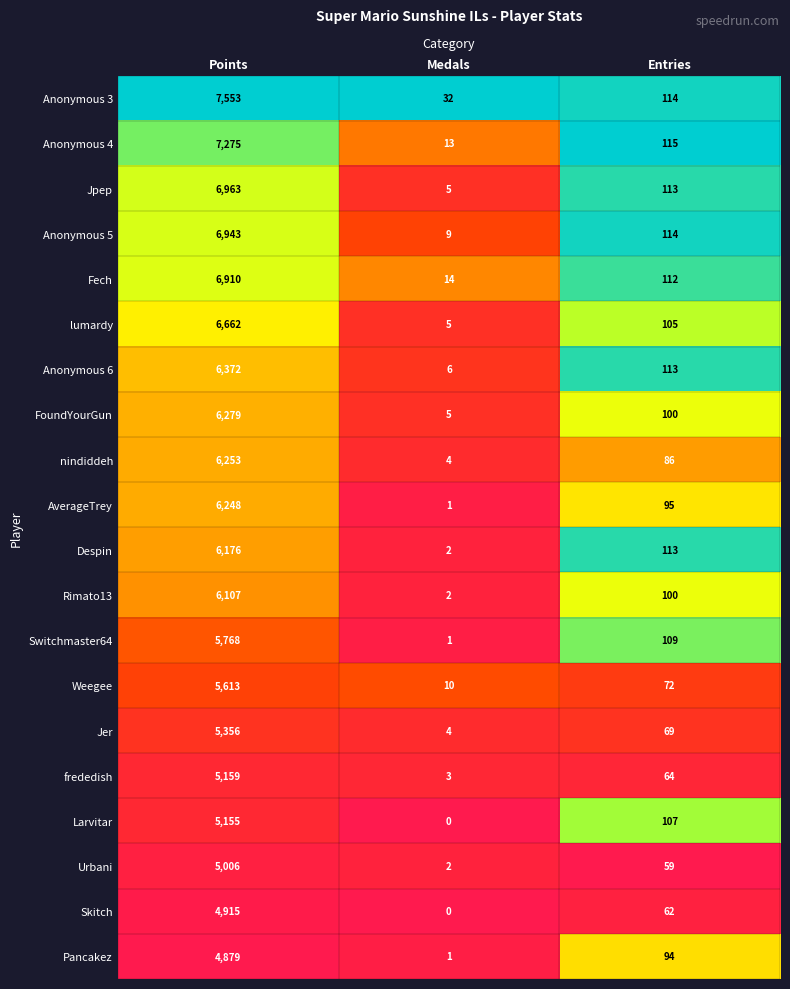

What value does the frededish series have at Entries, to the nearest 50?

50